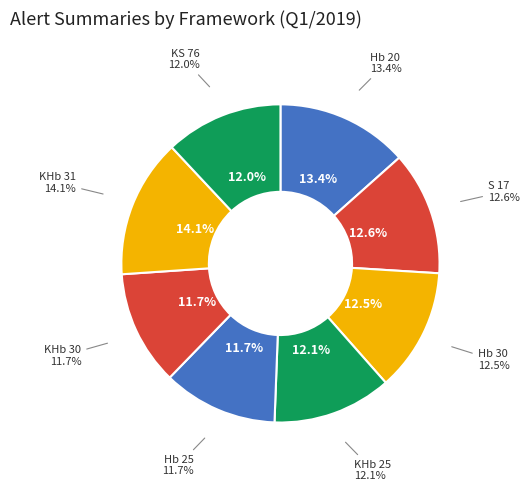

Which slice is the largest?

KHb 31